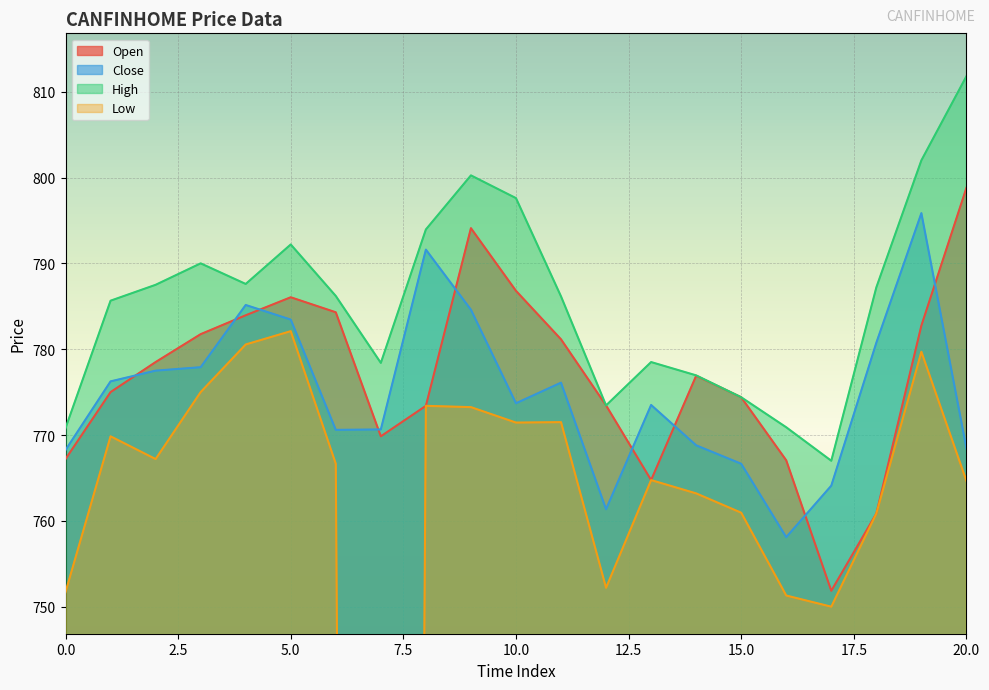

True or false: High and Open intersect in this chart.

False